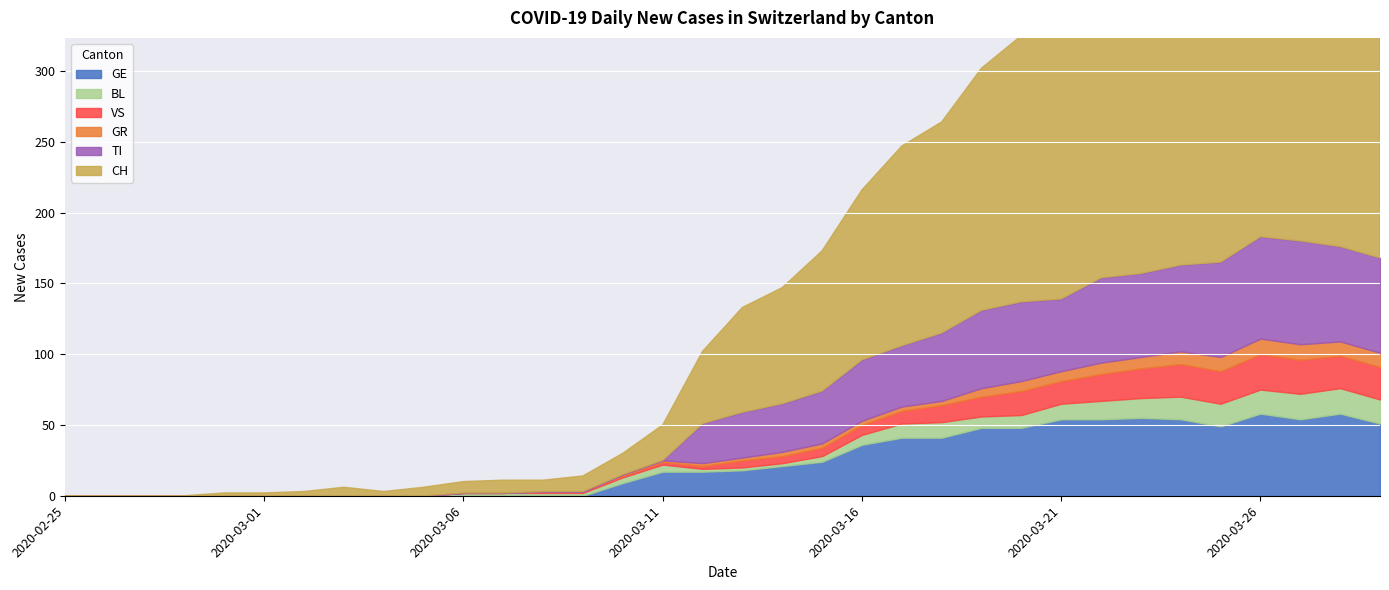

Is it true that GE equals 14 at 2020-03-20?

False